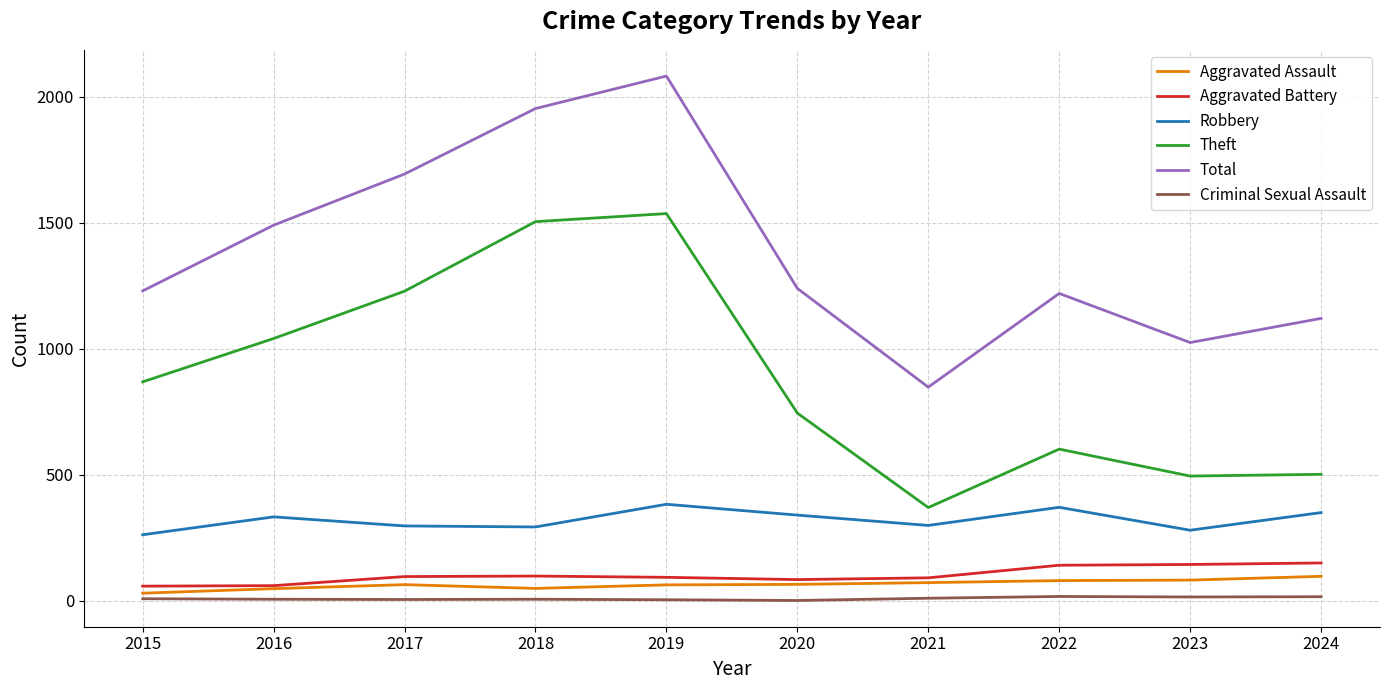

Which series has the largest total across all categories?

Total